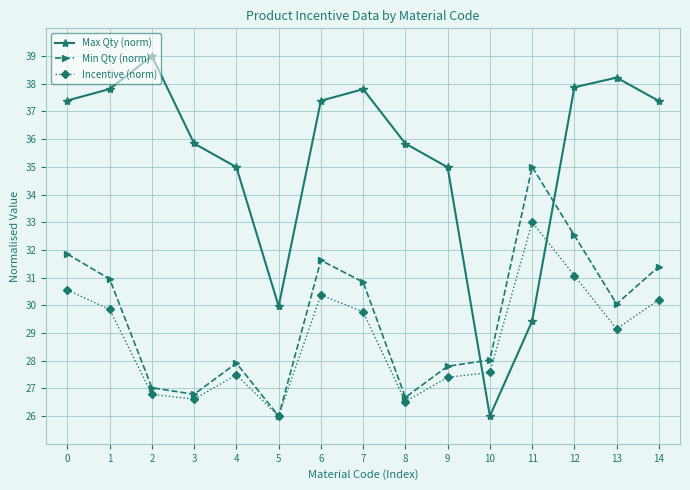

After their last crossing, which series has the higher values: Incentive (norm) or Max Qty (norm)?

Max Qty (norm)